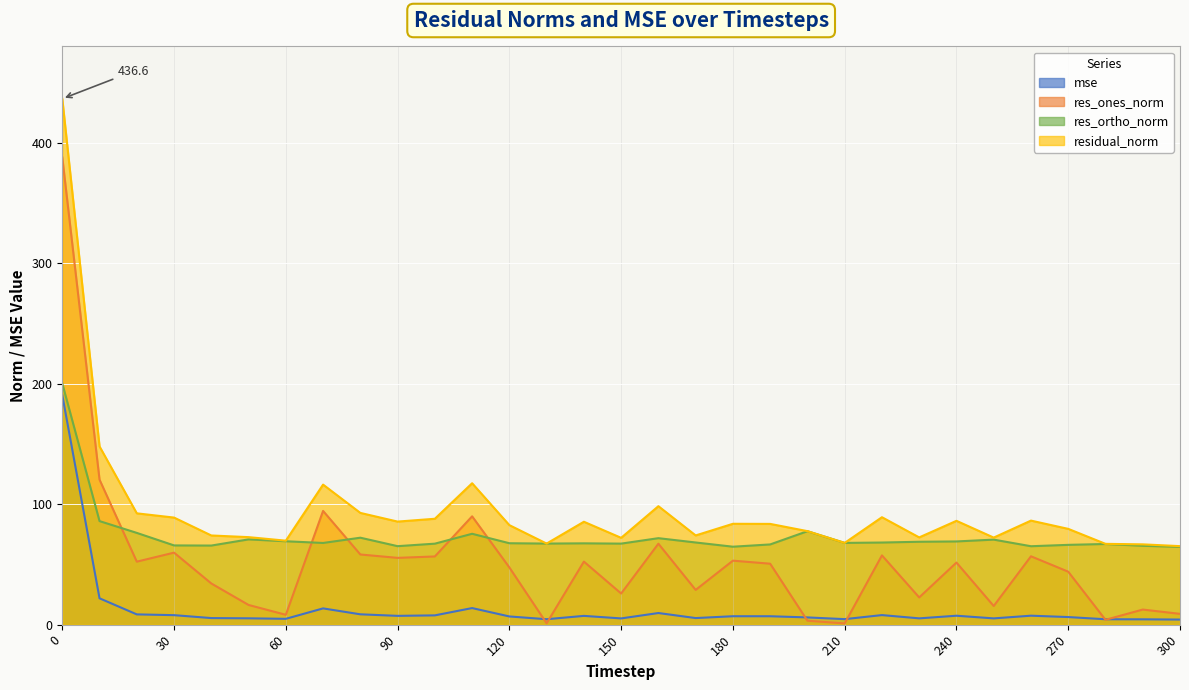

At which category does residual_norm reach its first local peak?

70